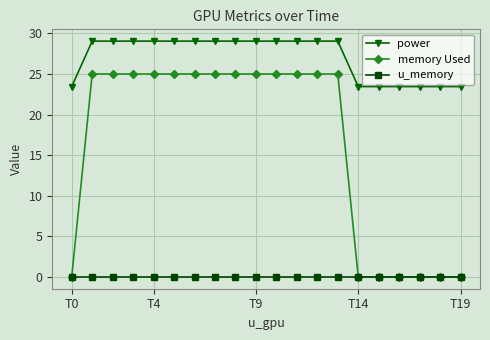

What is the value of the power point at the 14th from the left?

29.1